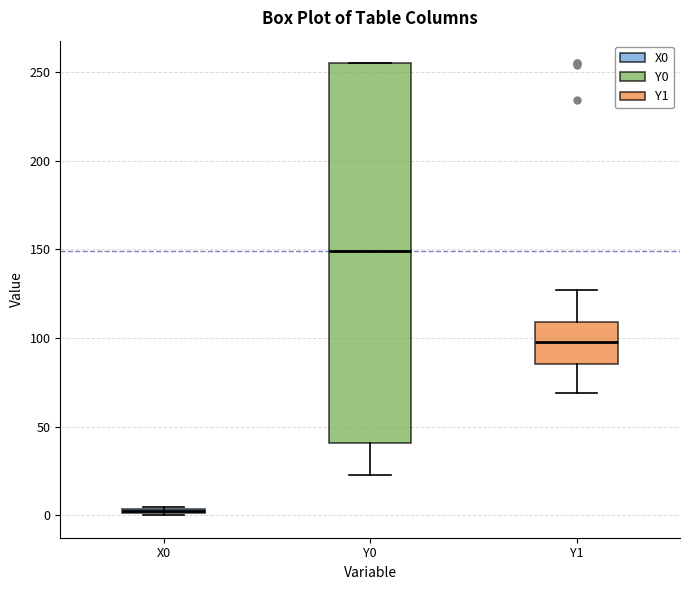

Comparing the boxes themselves (not the whiskers), which one is the tallest?

Y0